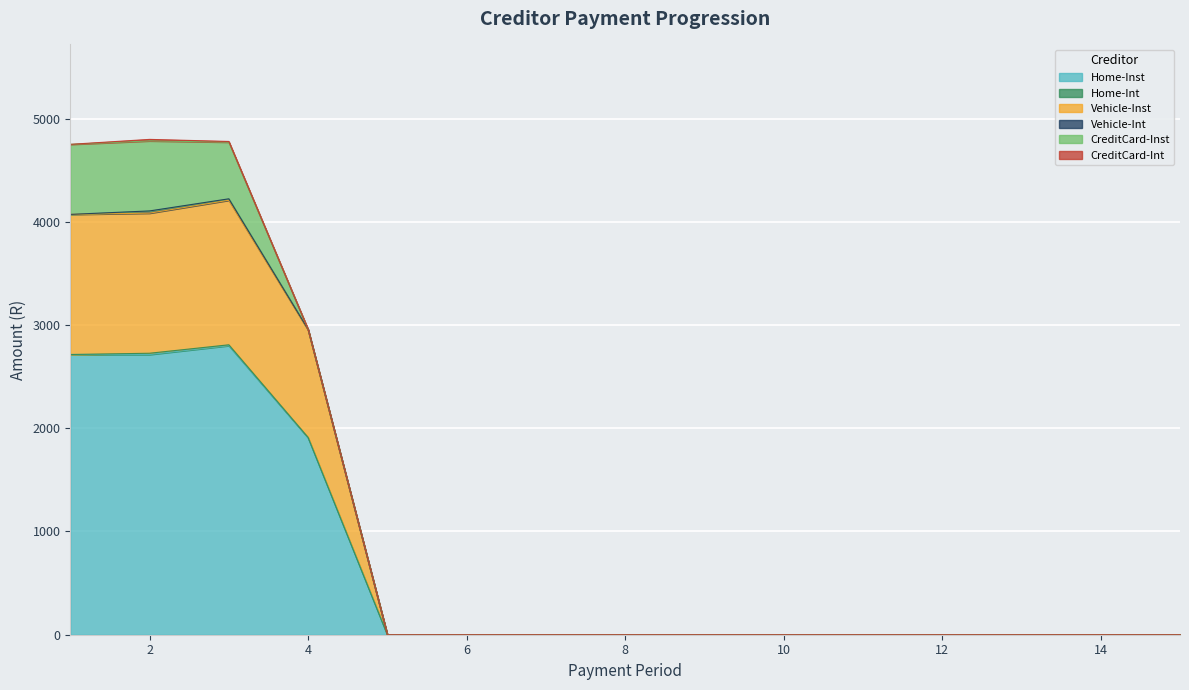

Which category has the highest value across all series?

3